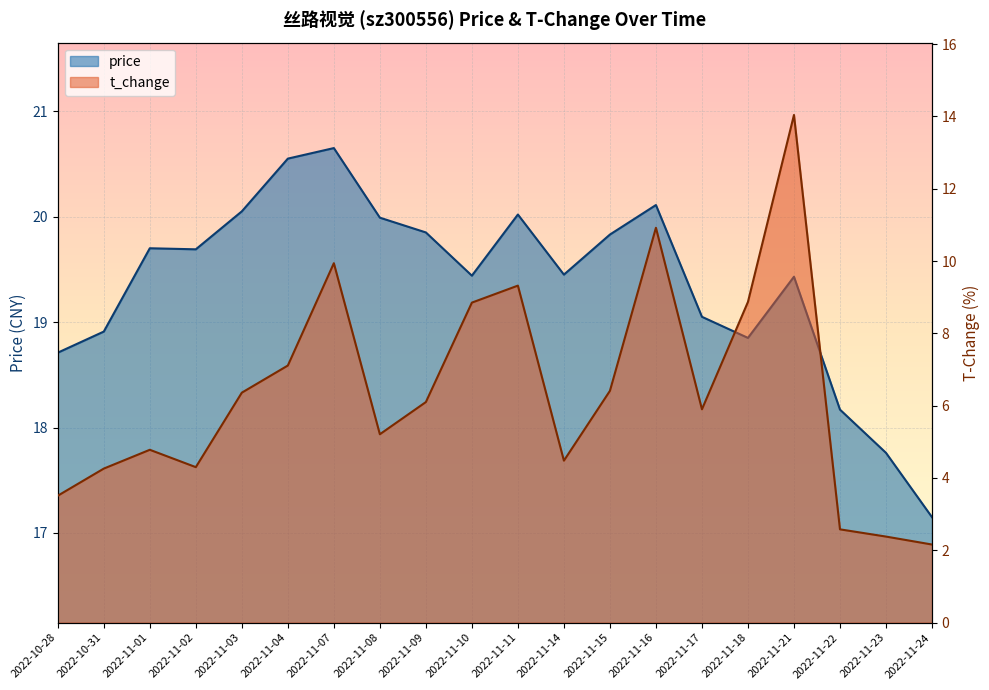

Reading right to left, extract all data points from this chart.

price: 2022-11-24=17.1	2022-11-23=17.8	2022-11-22=18.2	2022-11-21=19.4	2022-11-18=18.9	2022-11-17=19.1	2022-11-16=20.1	2022-11-15=19.8	2022-11-14=19.4	2022-11-11=20.0	2022-11-10=19.4	2022-11-09=19.9	2022-11-08=20.0	2022-11-07=20.6	2022-11-04=20.6	2022-11-03=20.1	2022-11-02=19.7	2022-11-01=19.7	2022-10-31=18.9	2022-10-28=18.7
t_change: 2022-11-24=2.2	2022-11-23=2.4	2022-11-22=2.6	2022-11-21=14.0	2022-11-18=8.9	2022-11-17=5.9	2022-11-16=10.9	2022-11-15=6.4	2022-11-14=4.5	2022-11-11=9.3	2022-11-10=8.8	2022-11-09=6.1	2022-11-08=5.2	2022-11-07=9.9	2022-11-04=7.1	2022-11-03=6.4	2022-11-02=4.3	2022-11-01=4.8	2022-10-31=4.3	2022-10-28=3.5